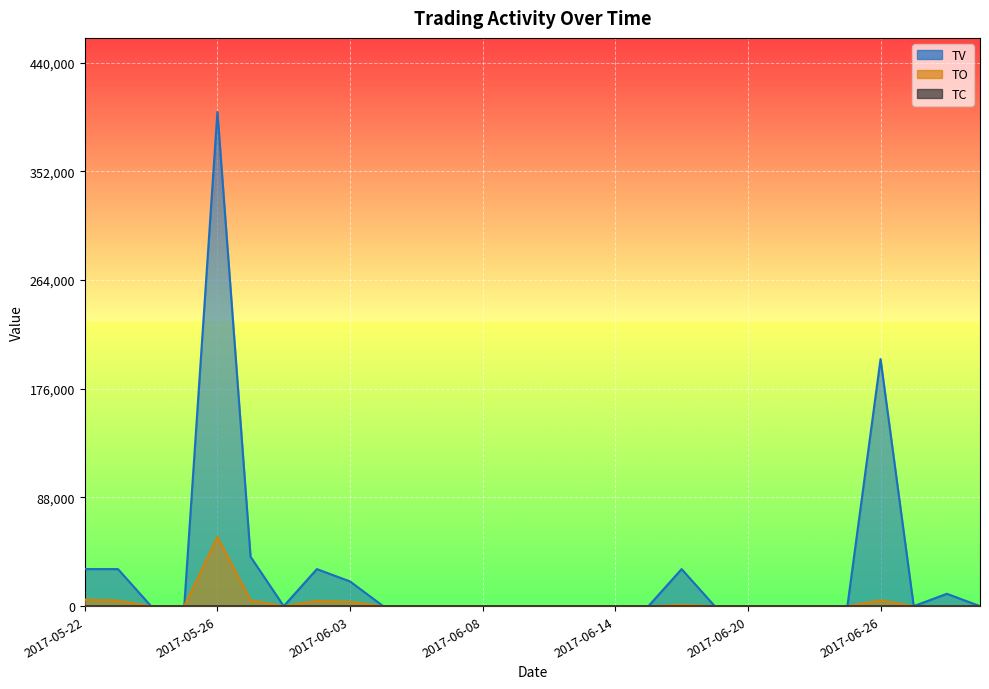

True or false: TO and TV cross at least once.

False